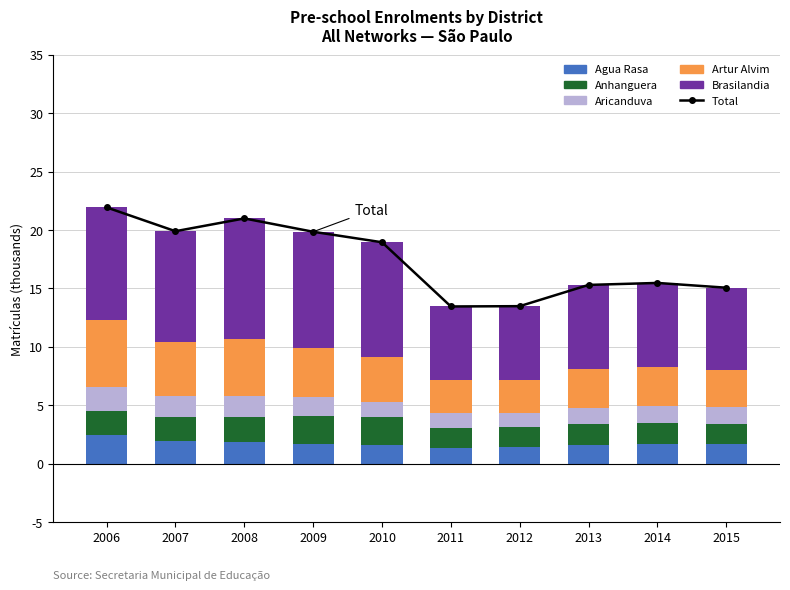

At how many categories does at least one series exceed 3?

10